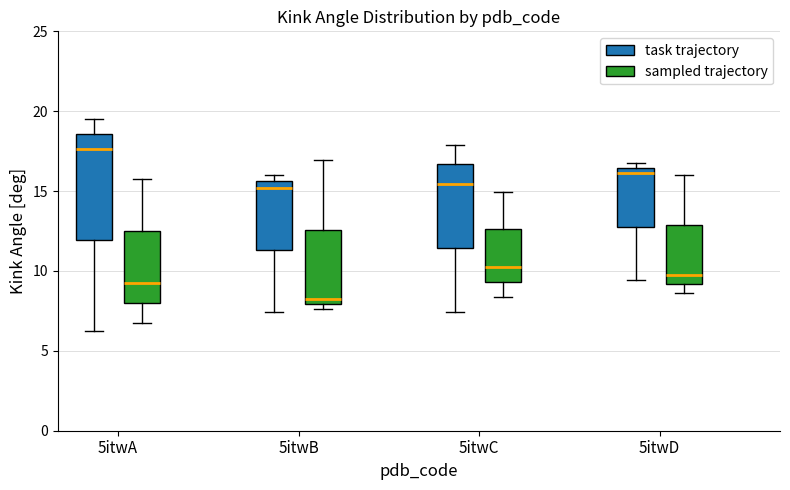

Comparing the boxes themselves (not the whiskers), which one is the tallest?

5itwA (task trajectory)